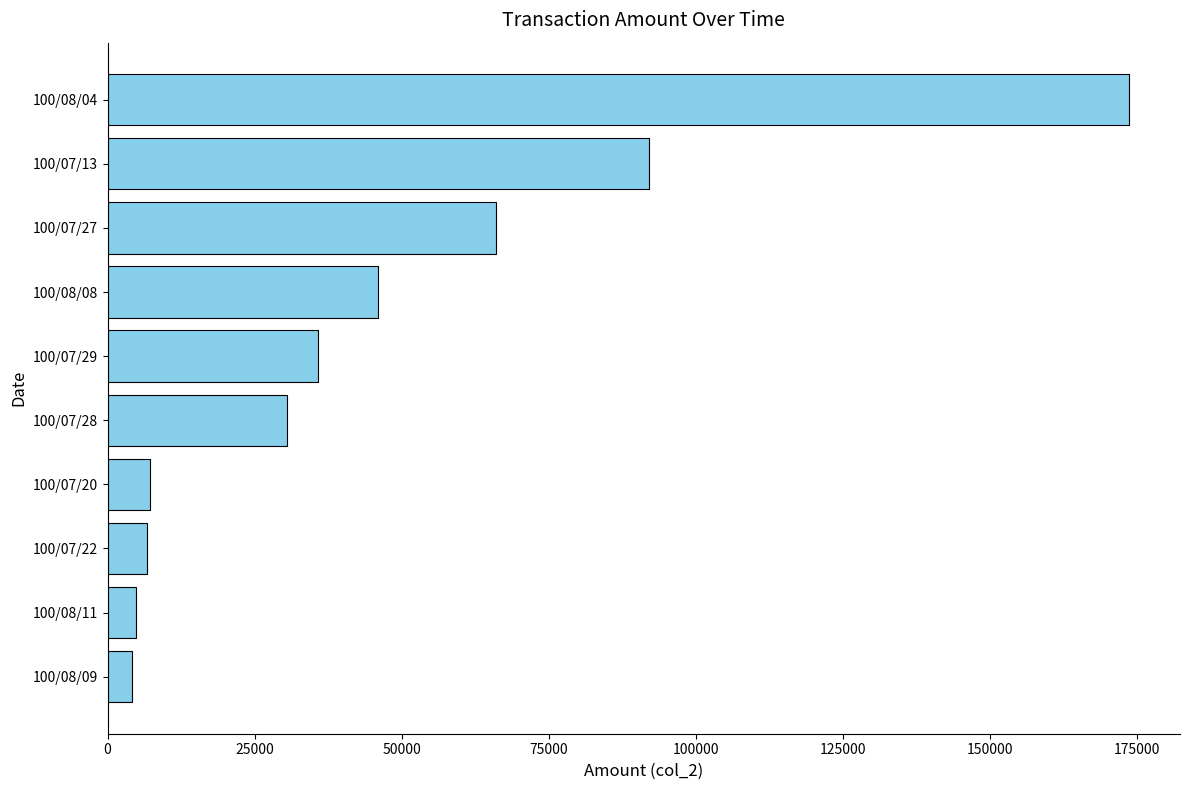

What is the value of the 8th bar from the top?

6640